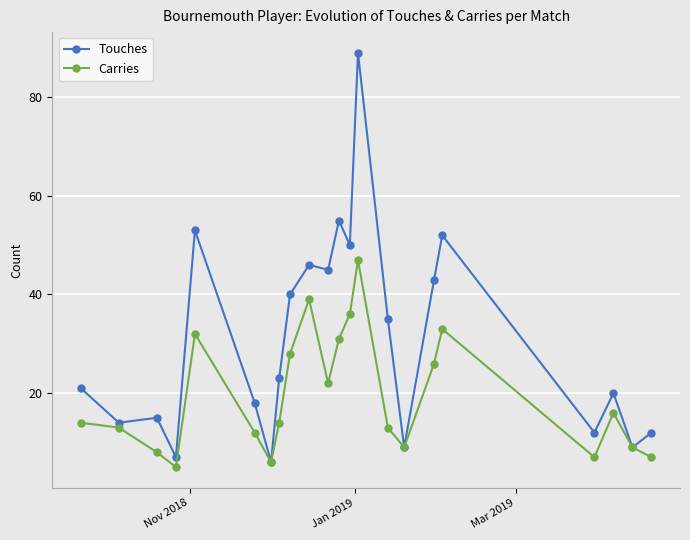

Which series has the largest total across all categories?

Touches